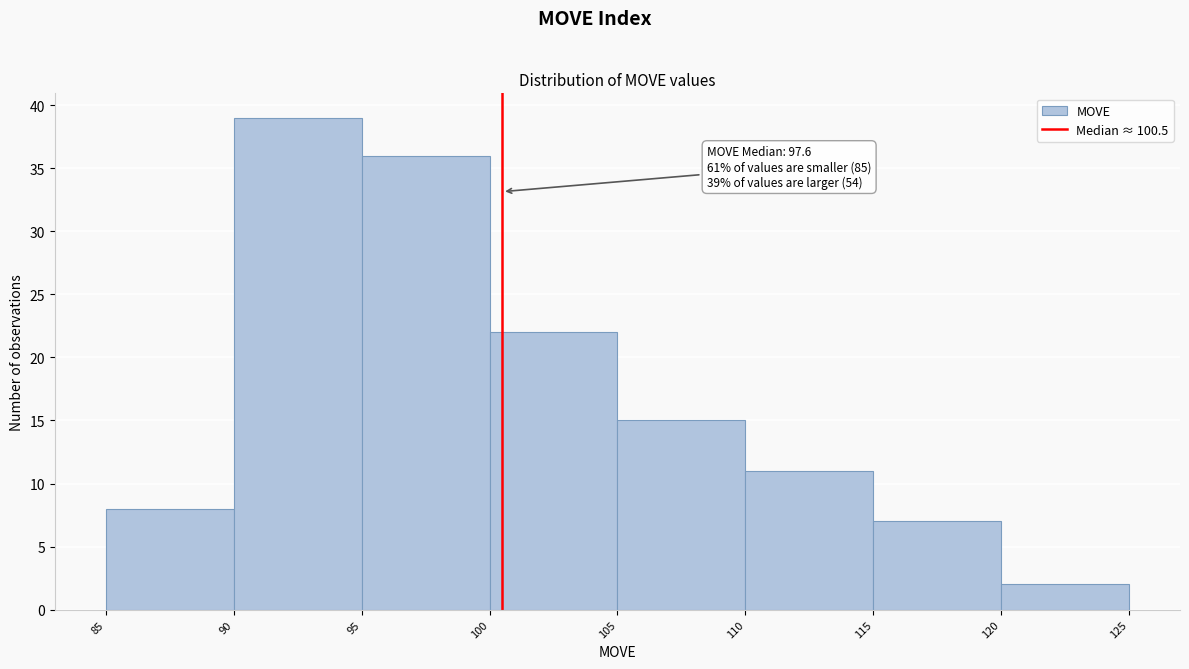

Over which range of the x-axis is the bar tallest?

90 to 95